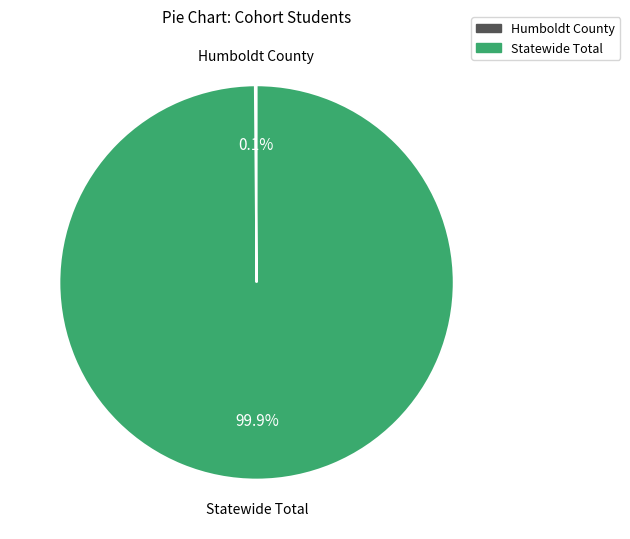

What percentage is NOT represented by Statewide Total?

0.1%